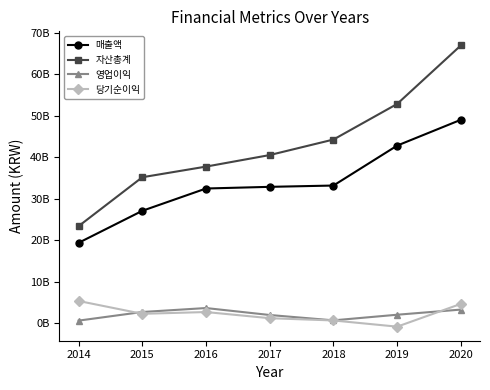

True or false: 매출액 and 당기순이익 cross at least once.

False